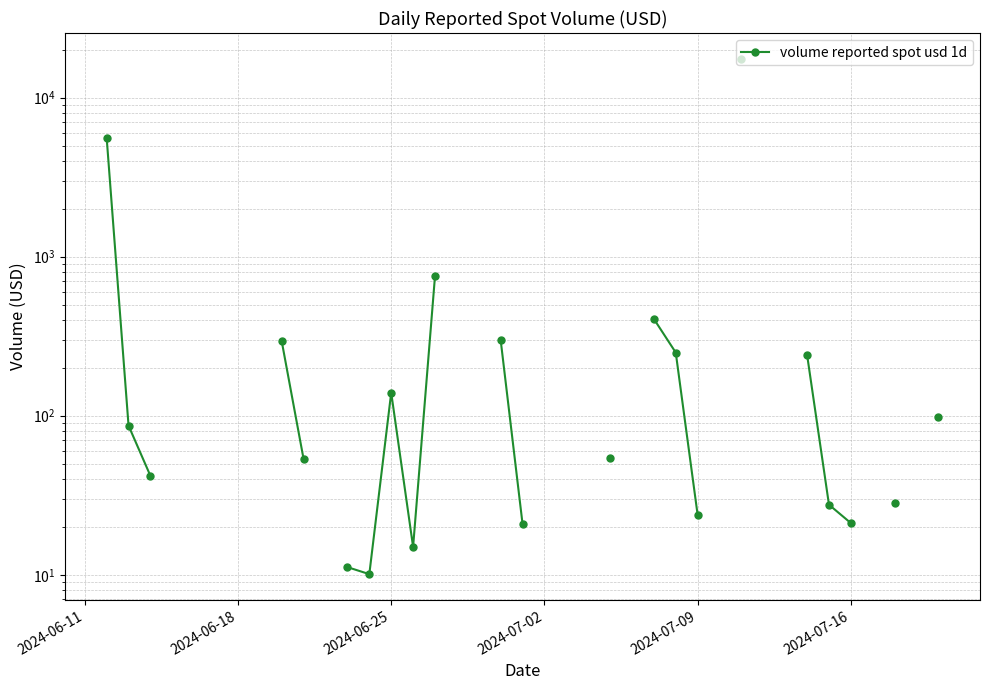

Which has a higher value, 2024-06-18 or 2024-06-11?

2024-06-11